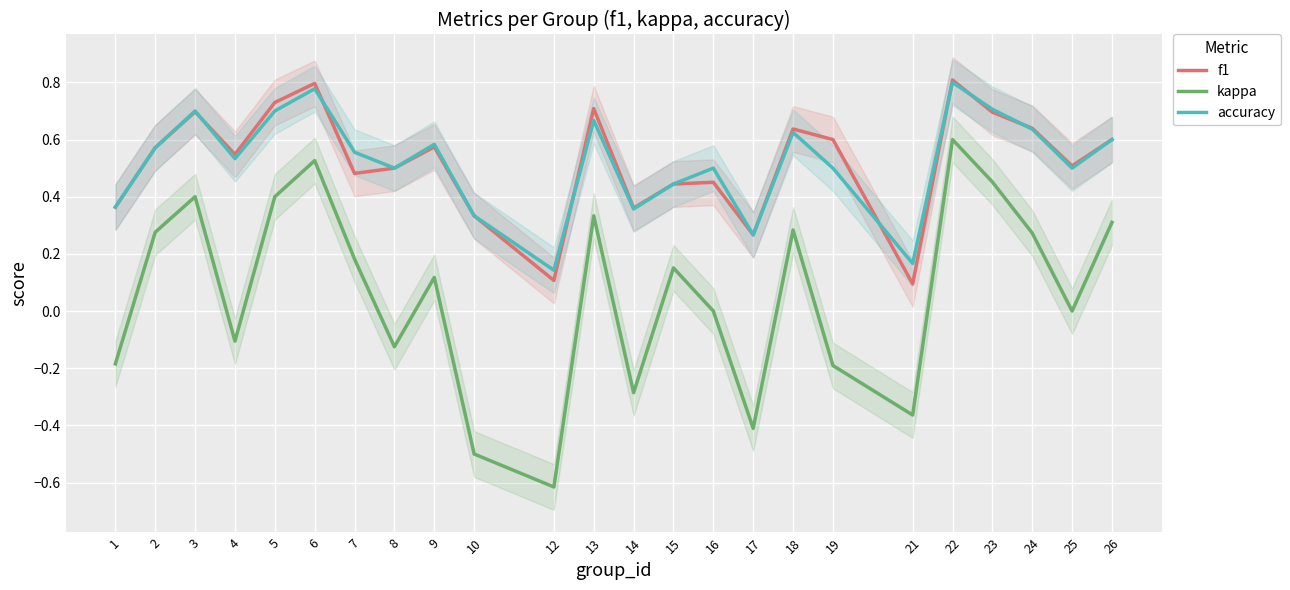

What are all the series names shown in the legend?

f1, kappa, accuracy